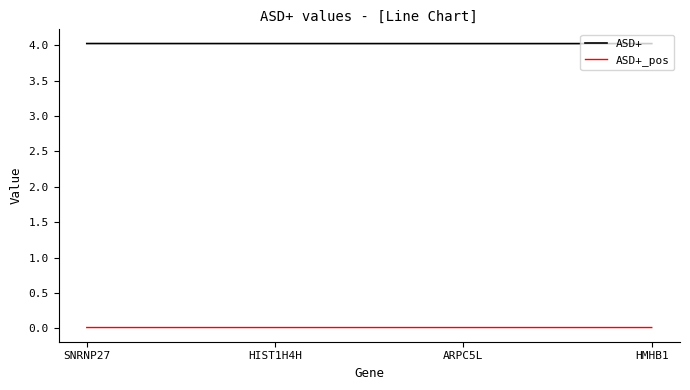

Which series has the largest total across all categories?

ASD+